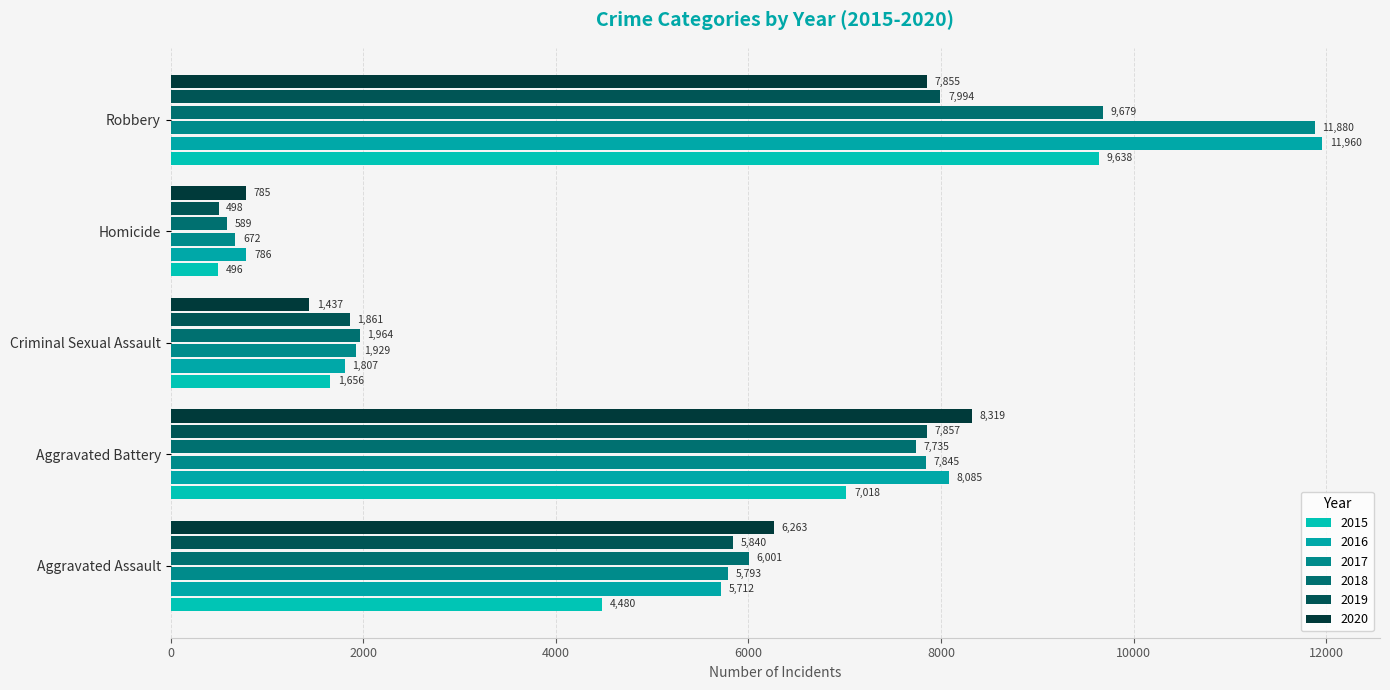

What is the difference between the second highest and minimum values in the 2016 series?

7299